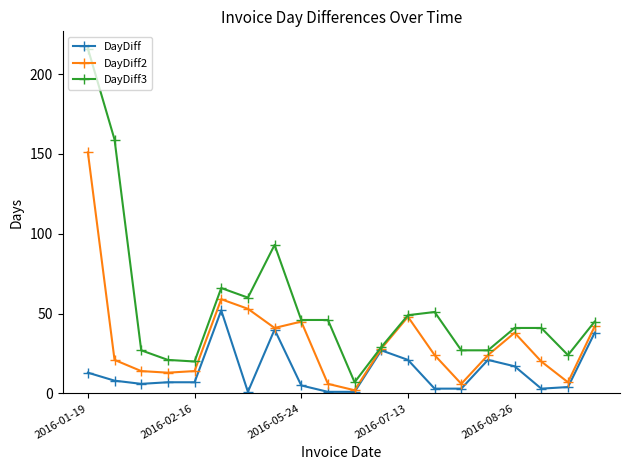

Rank the series by their average value, from highest to lowest.

DayDiff3, DayDiff2, DayDiff